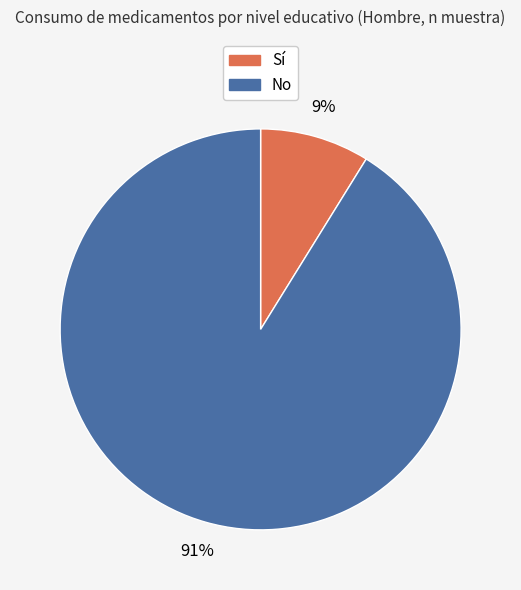

To the nearest percent, what is the average slice percentage?

50%